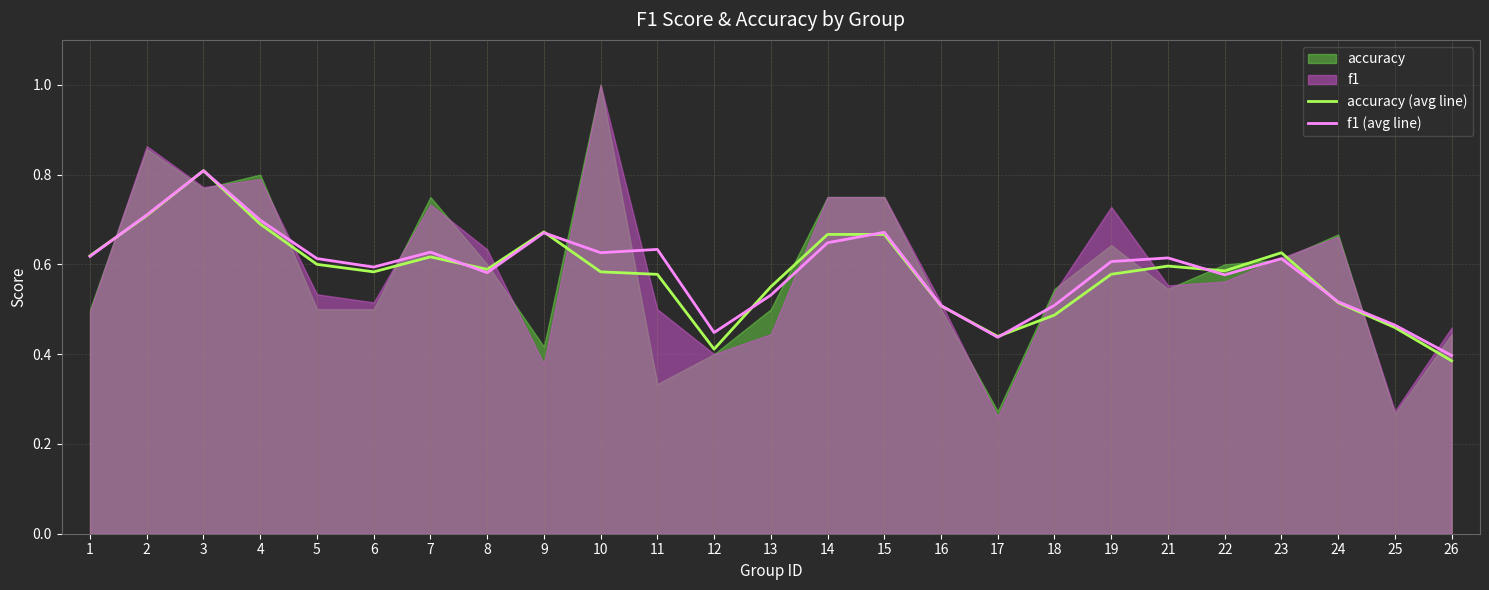

At which category is the sum across all series the highest?

3